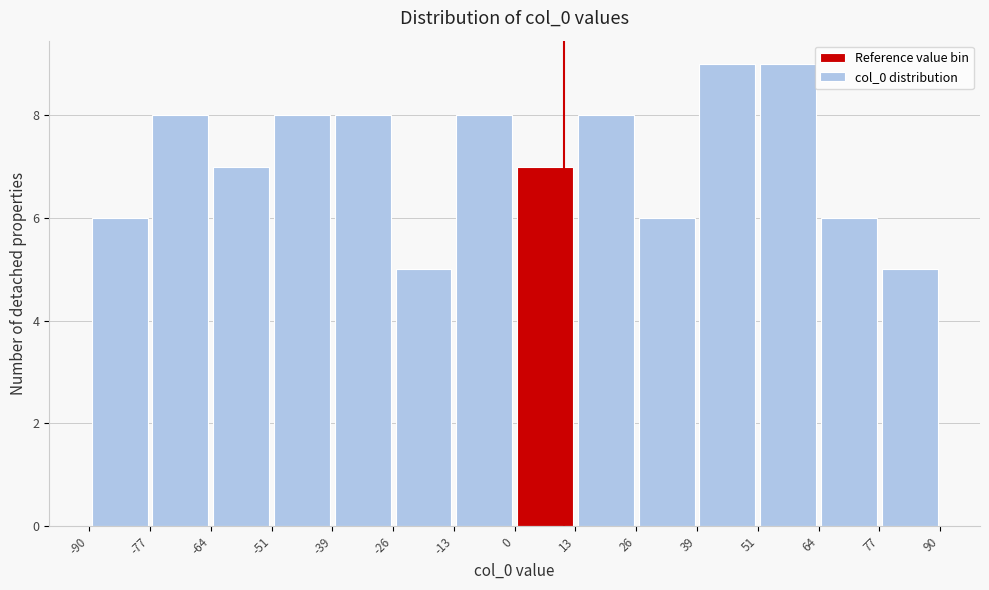

Reading left to right, list every bar in this chart as the range it spans on the x-axis followed by its height. The values are not printed on the chart, so give them approximately, as read against the axis.

-90 to -77: 6
-77 to -64: 8
-64 to -51: 7
-51 to -39: 8
-39 to -26: 8
-26 to -13: 5
-13 to 0: 8
0 to 13: 7
13 to 26: 8
26 to 39: 6
39 to 51: 9
51 to 64: 9
64 to 77: 6
77 to 90: 5